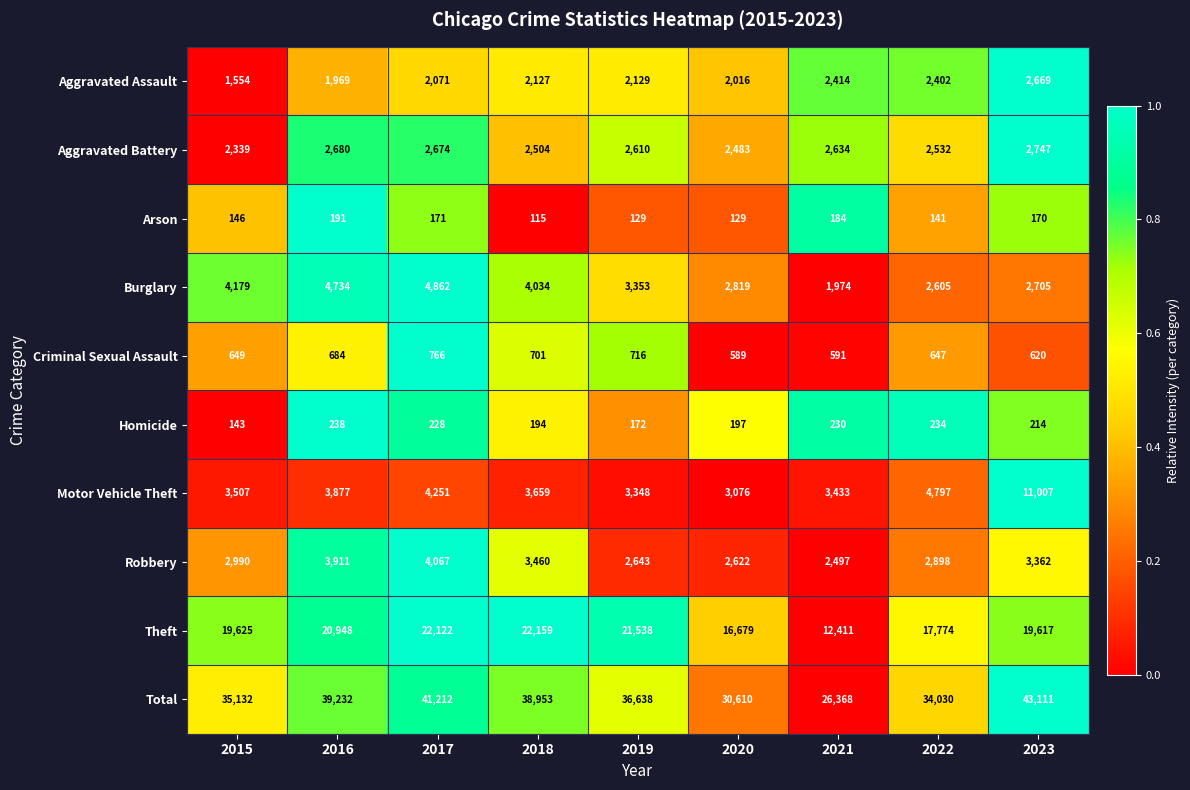

What is the total value across all series at 2015?

70264